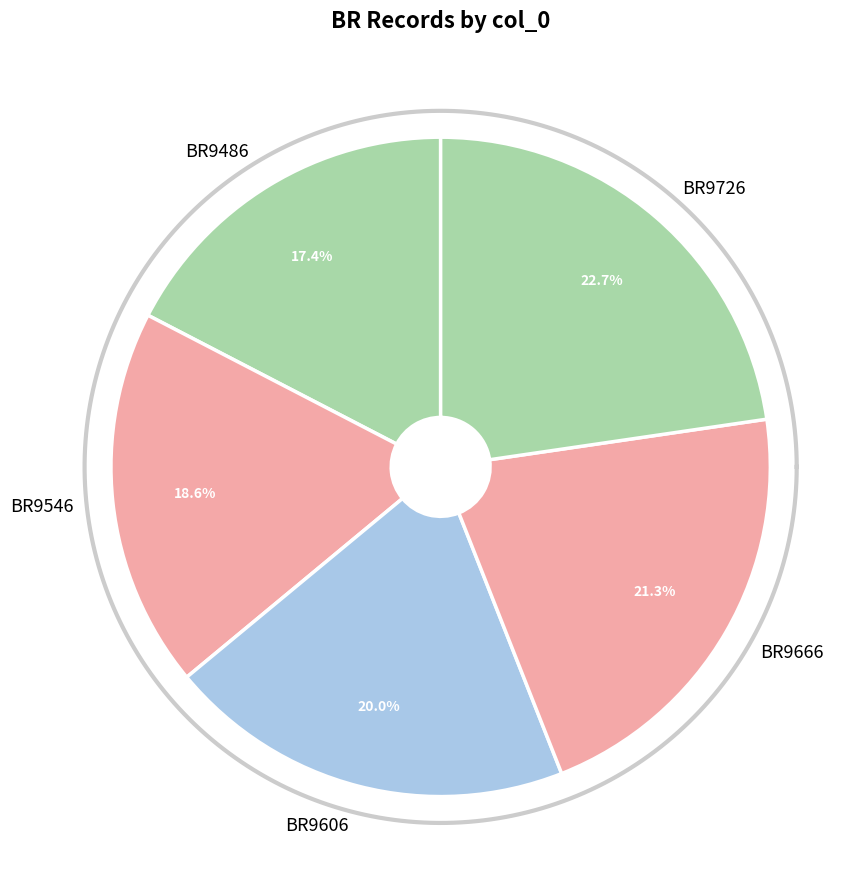

What portion of the pie excludes BR9726?

77.3%